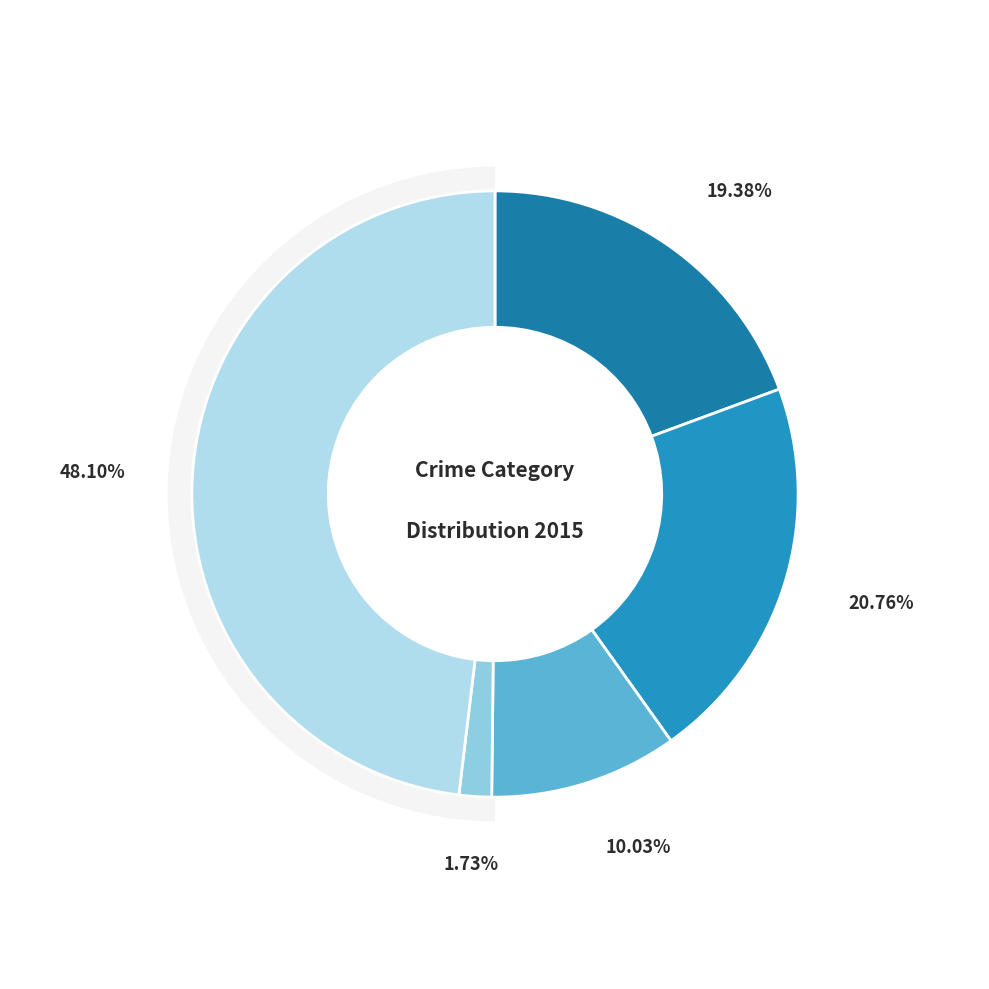

What portion of the pie excludes Robbery?

51.9%